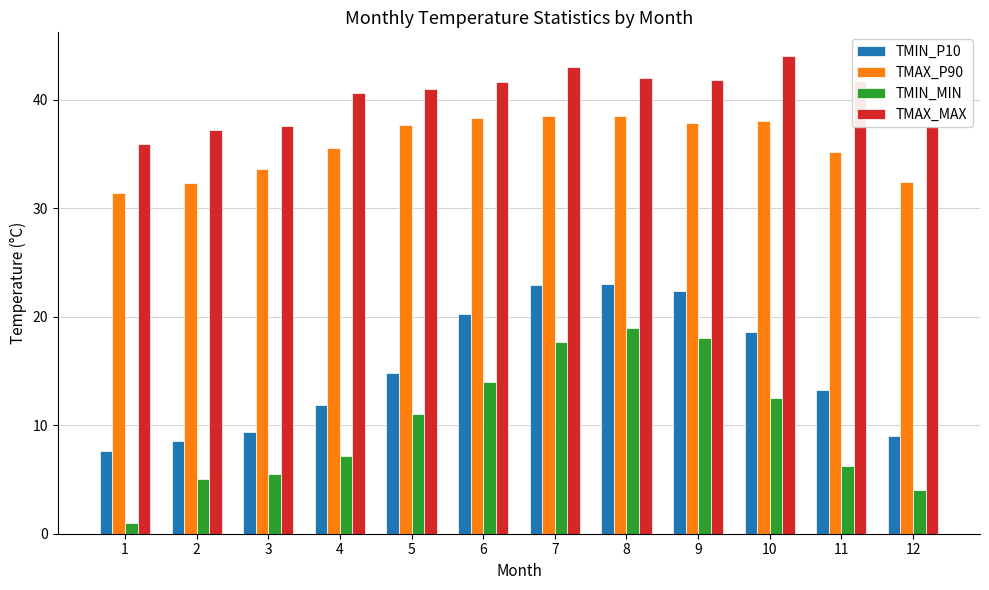

What is the highest value of the TMAX_MAX series?

44.0